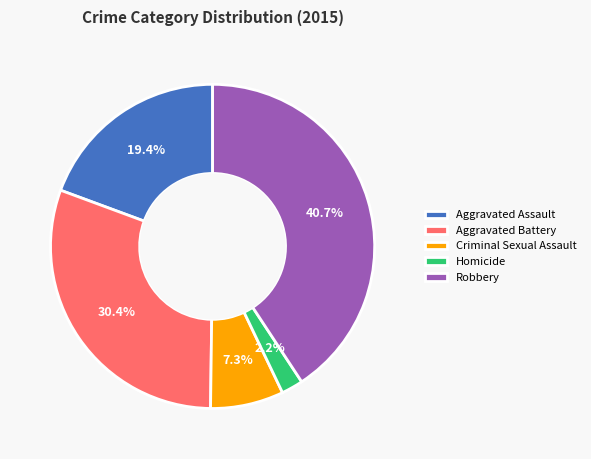

What is the smallest slice in the pie chart?

Homicide